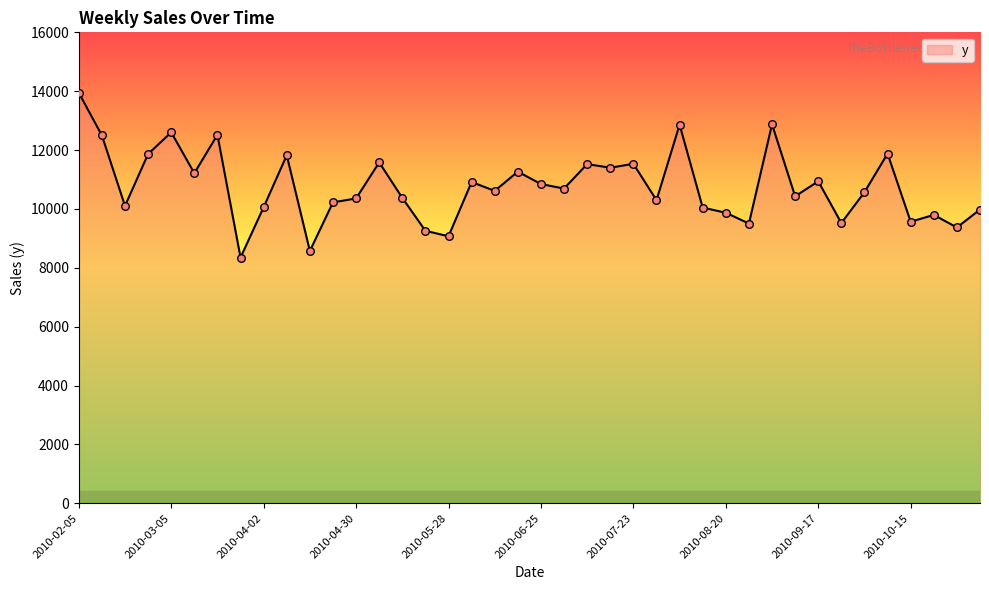

What is the maximum value shown in the chart?

13947.7